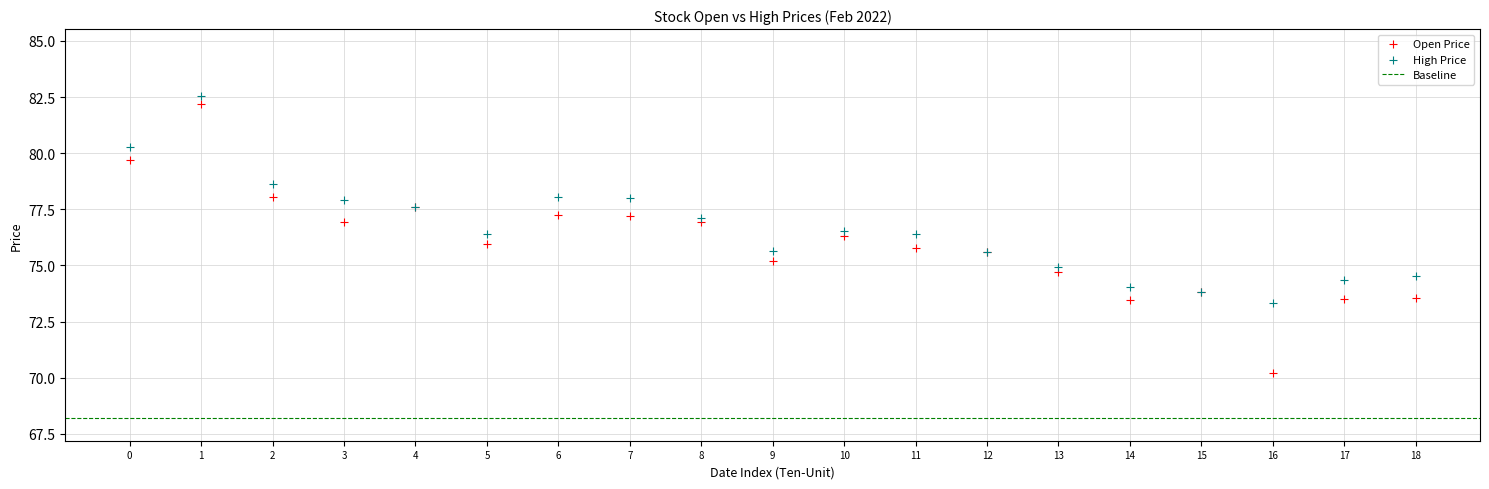

Which series has the largest Y range (max minus min)?

Open Price